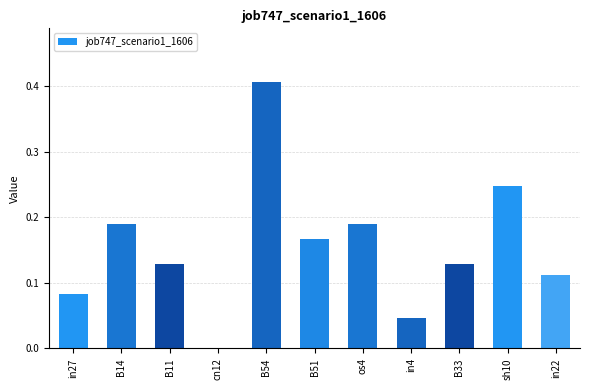

At which label is the value closest to 0?

cn12